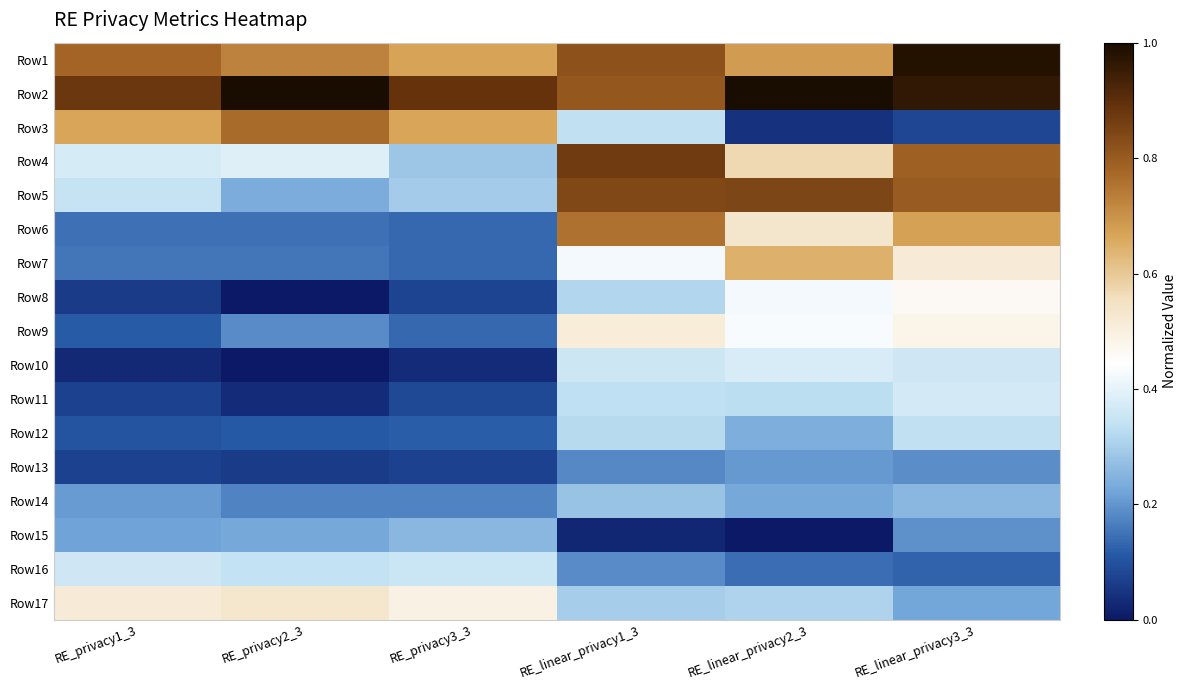

Reading left to right, what are all the values shown in this chart?

Row1: RE_privacy1_3=0.8	RE_privacy2_3=0.7	RE_privacy3_3=0.7	RE_linear_privacy1_3=0.8	RE_linear_privacy2_3=0.7	RE_linear_privacy3_3=1.0
Row2: RE_privacy1_3=0.9	RE_privacy2_3=1.0	RE_privacy3_3=0.9	RE_linear_privacy1_3=0.8	RE_linear_privacy2_3=1.0	RE_linear_privacy3_3=1.0
Row3: RE_privacy1_3=0.7	RE_privacy2_3=0.8	RE_privacy3_3=0.7	RE_linear_privacy1_3=0.3	RE_linear_privacy2_3=0.0	RE_linear_privacy3_3=0.1
Row4: RE_privacy1_3=0.4	RE_privacy2_3=0.4	RE_privacy3_3=0.3	RE_linear_privacy1_3=0.9	RE_linear_privacy2_3=0.6	RE_linear_privacy3_3=0.8
Row5: RE_privacy1_3=0.3	RE_privacy2_3=0.2	RE_privacy3_3=0.3	RE_linear_privacy1_3=0.8	RE_linear_privacy2_3=0.8	RE_linear_privacy3_3=0.8
Row6: RE_privacy1_3=0.1	RE_privacy2_3=0.1	RE_privacy3_3=0.1	RE_linear_privacy1_3=0.8	RE_linear_privacy2_3=0.5	RE_linear_privacy3_3=0.7
Row7: RE_privacy1_3=0.2	RE_privacy2_3=0.2	RE_privacy3_3=0.1	RE_linear_privacy1_3=0.4	RE_linear_privacy2_3=0.6	RE_linear_privacy3_3=0.5
Row8: RE_privacy1_3=0.1	RE_privacy2_3=0.0	RE_privacy3_3=0.1	RE_linear_privacy1_3=0.3	RE_linear_privacy2_3=0.4	RE_linear_privacy3_3=0.5
Row9: RE_privacy1_3=0.1	RE_privacy2_3=0.2	RE_privacy3_3=0.1	RE_linear_privacy1_3=0.5	RE_linear_privacy2_3=0.4	RE_linear_privacy3_3=0.5
Row10: RE_privacy1_3=0.0	RE_privacy2_3=0.0	RE_privacy3_3=0.0	RE_linear_privacy1_3=0.4	RE_linear_privacy2_3=0.4	RE_linear_privacy3_3=0.4
Row11: RE_privacy1_3=0.1	RE_privacy2_3=0.0	RE_privacy3_3=0.1	RE_linear_privacy1_3=0.3	RE_linear_privacy2_3=0.3	RE_linear_privacy3_3=0.4
Row12: RE_privacy1_3=0.1	RE_privacy2_3=0.1	RE_privacy3_3=0.1	RE_linear_privacy1_3=0.3	RE_linear_privacy2_3=0.2	RE_linear_privacy3_3=0.3
Row13: RE_privacy1_3=0.1	RE_privacy2_3=0.1	RE_privacy3_3=0.1	RE_linear_privacy1_3=0.2	RE_linear_privacy2_3=0.2	RE_linear_privacy3_3=0.2
Row14: RE_privacy1_3=0.2	RE_privacy2_3=0.2	RE_privacy3_3=0.2	RE_linear_privacy1_3=0.3	RE_linear_privacy2_3=0.2	RE_linear_privacy3_3=0.3
Row15: RE_privacy1_3=0.2	RE_privacy2_3=0.2	RE_privacy3_3=0.3	RE_linear_privacy1_3=0.0	RE_linear_privacy2_3=0.0	RE_linear_privacy3_3=0.2
Row16: RE_privacy1_3=0.4	RE_privacy2_3=0.3	RE_privacy3_3=0.4	RE_linear_privacy1_3=0.2	RE_linear_privacy2_3=0.1	RE_linear_privacy3_3=0.1
Row17: RE_privacy1_3=0.5	RE_privacy2_3=0.5	RE_privacy3_3=0.5	RE_linear_privacy1_3=0.3	RE_linear_privacy2_3=0.3	RE_linear_privacy3_3=0.2